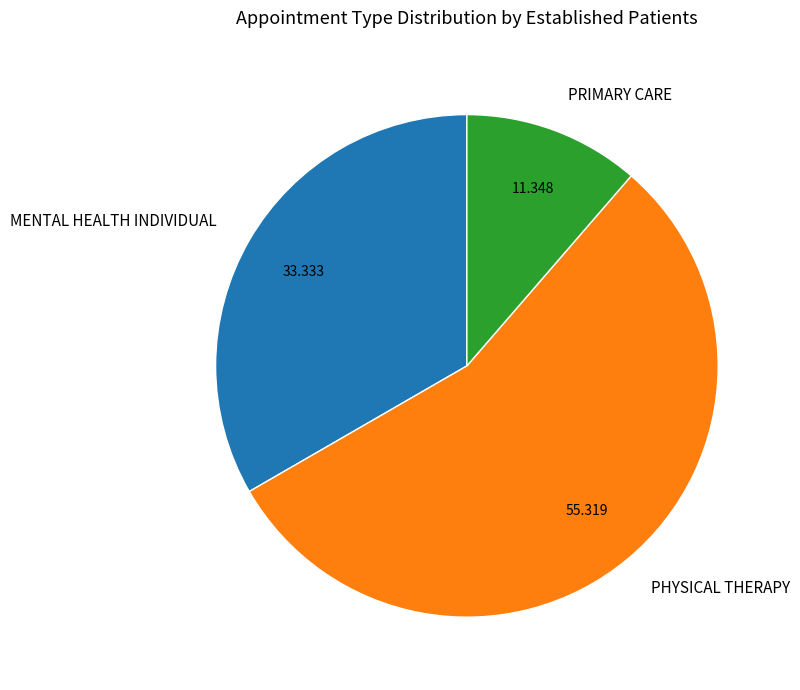

Which has a higher value, PHYSICAL THERAPY or MENTAL HEALTH INDIVIDUAL?

PHYSICAL THERAPY